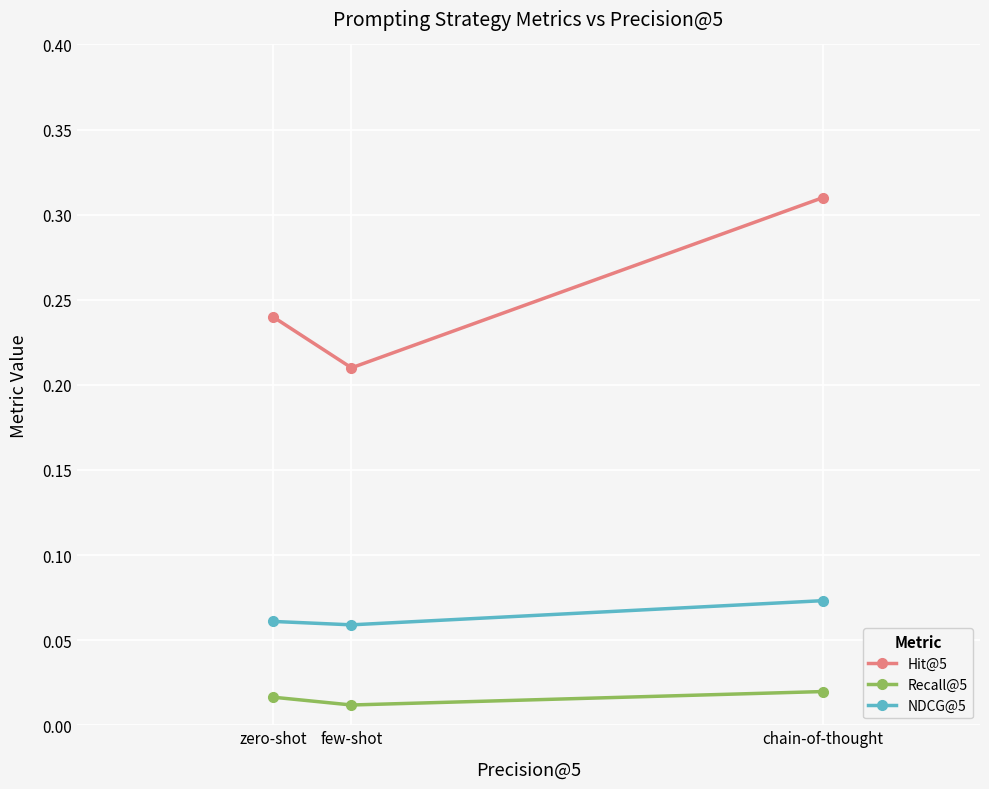

Which series changed the most between few-shot and chain-of-thought?

Hit@5